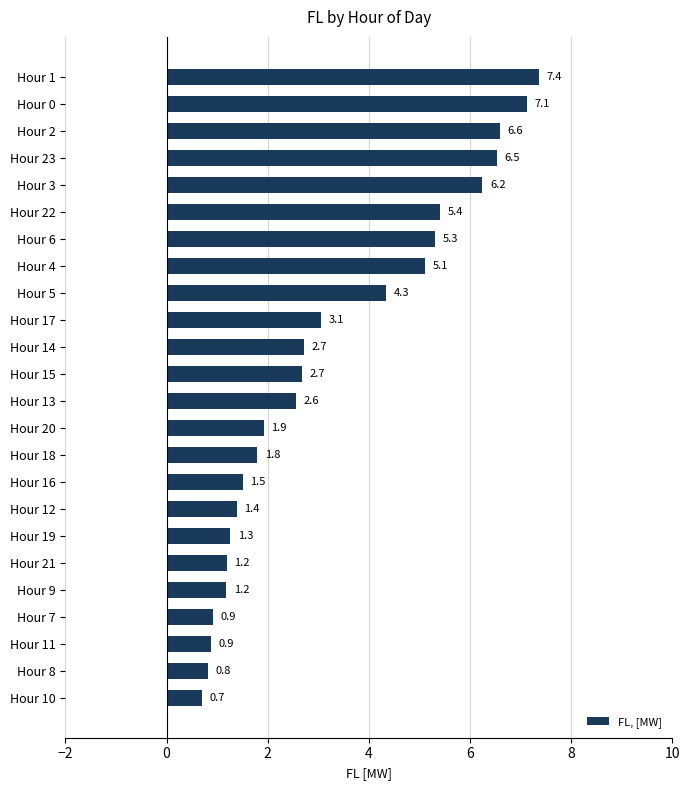

Which has a higher value, Hour 23 or Hour 9?

Hour 23